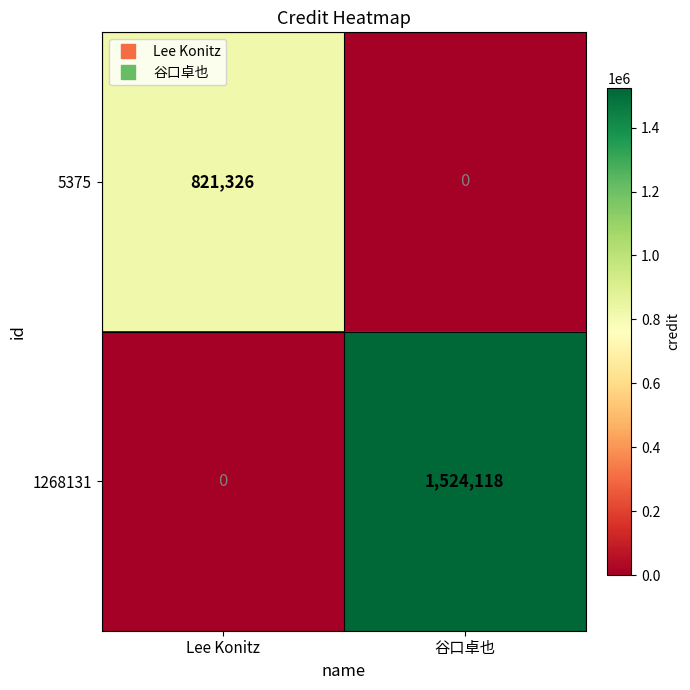

Which series has the largest total across all categories?

1268131